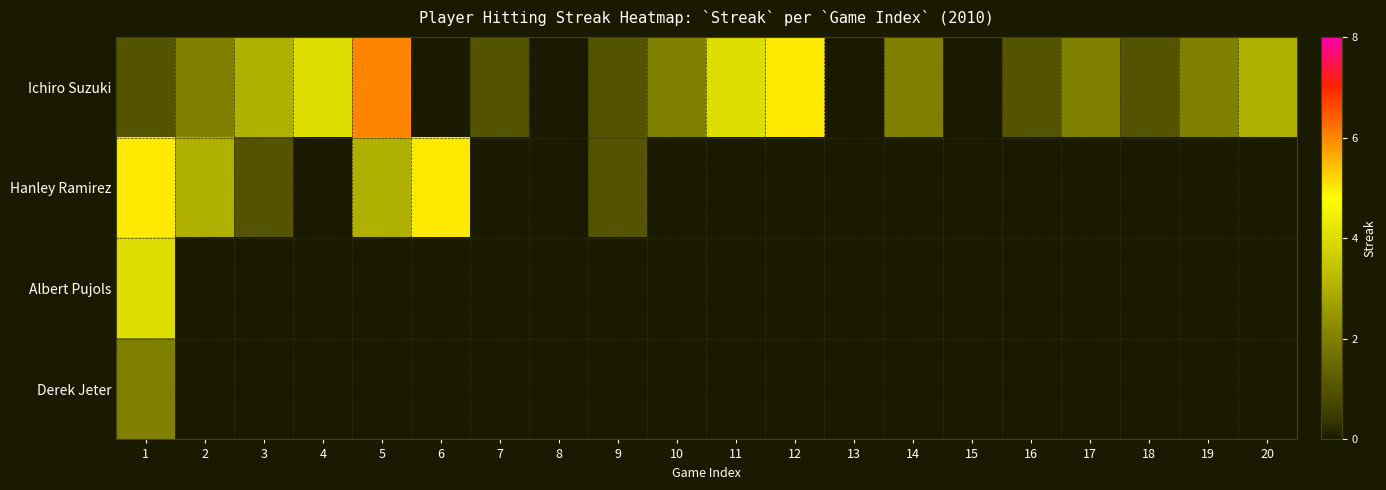

Is the value of Hanley Ramirez at 12 greater than the value of Derek Jeter at 14?

No